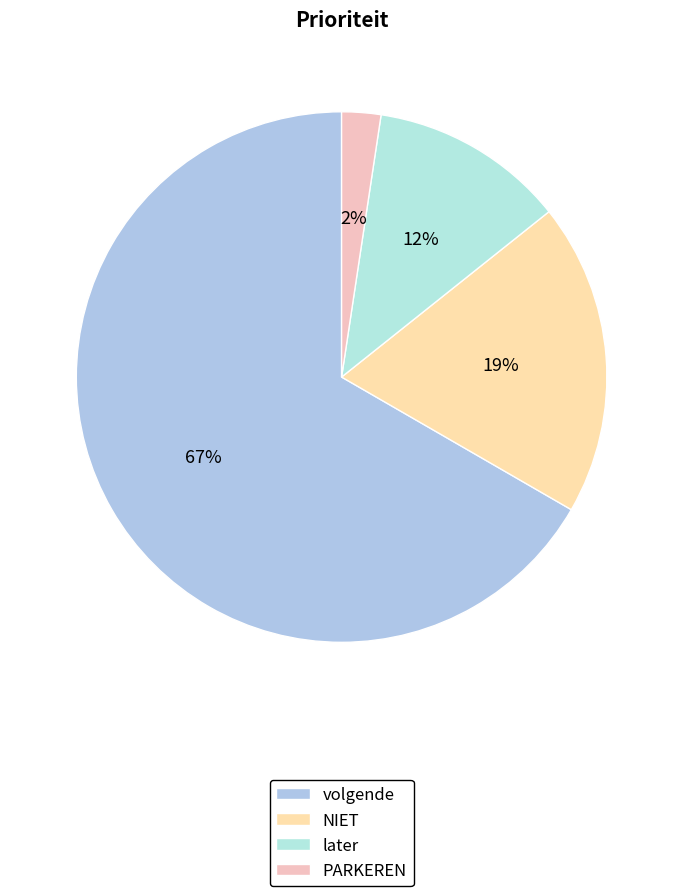

How many slices are in this pie chart?

4